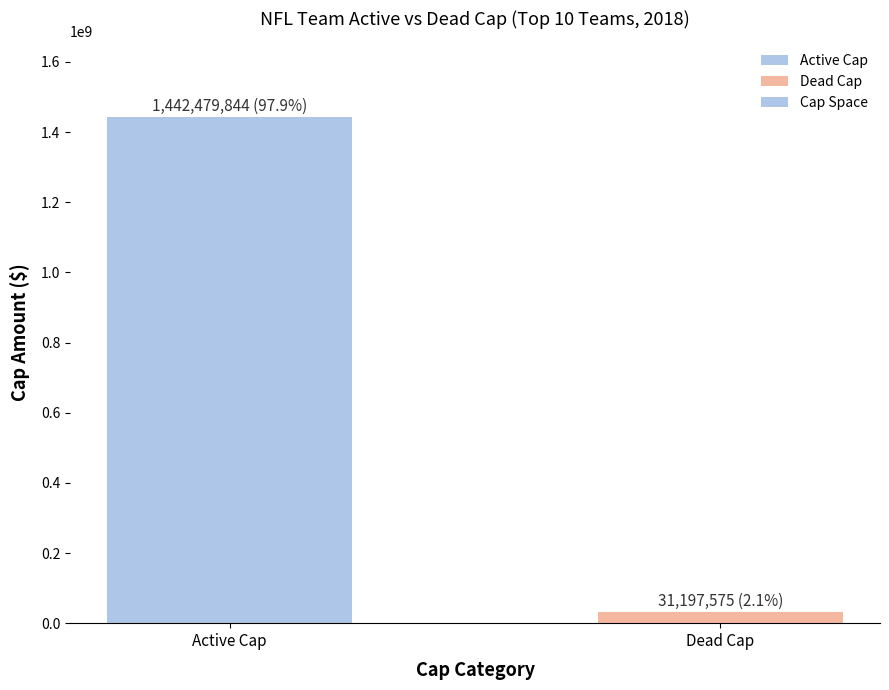

How many bars are there in total?

2